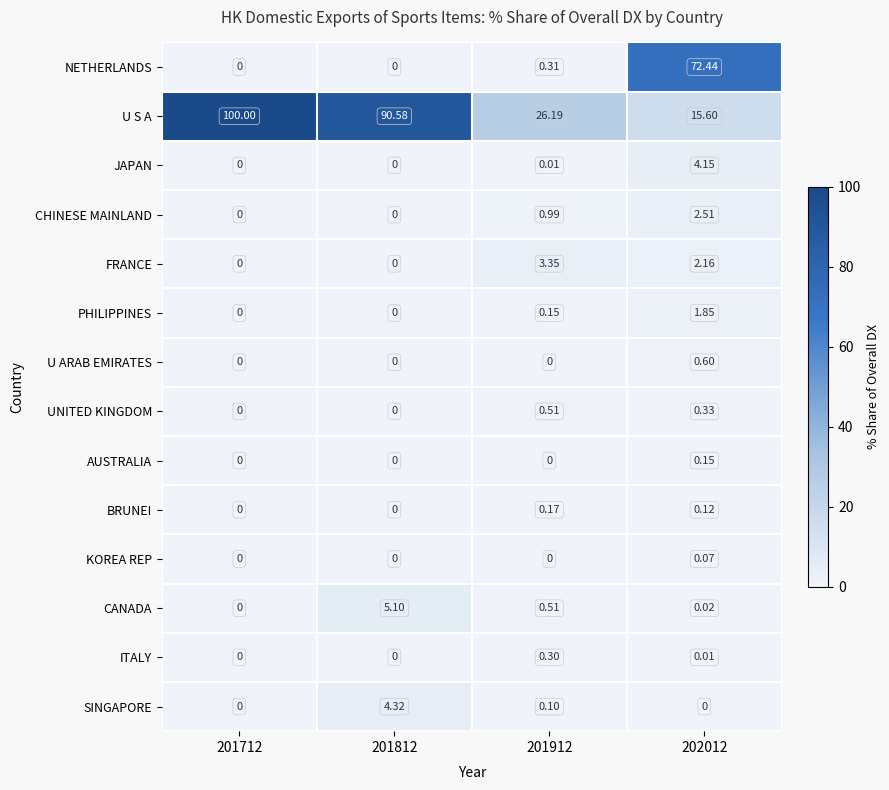

Which series changed the most between 201812 and 201912?

U S A